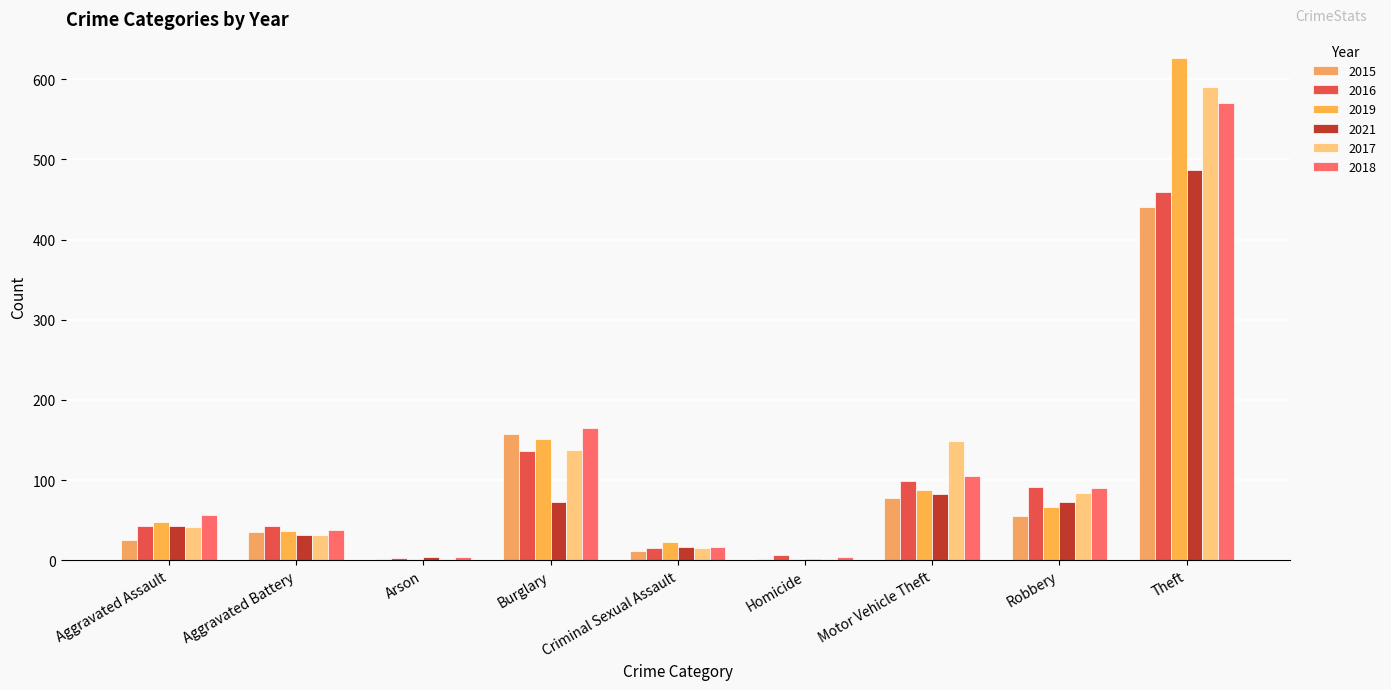

Are the bars horizontal?

No